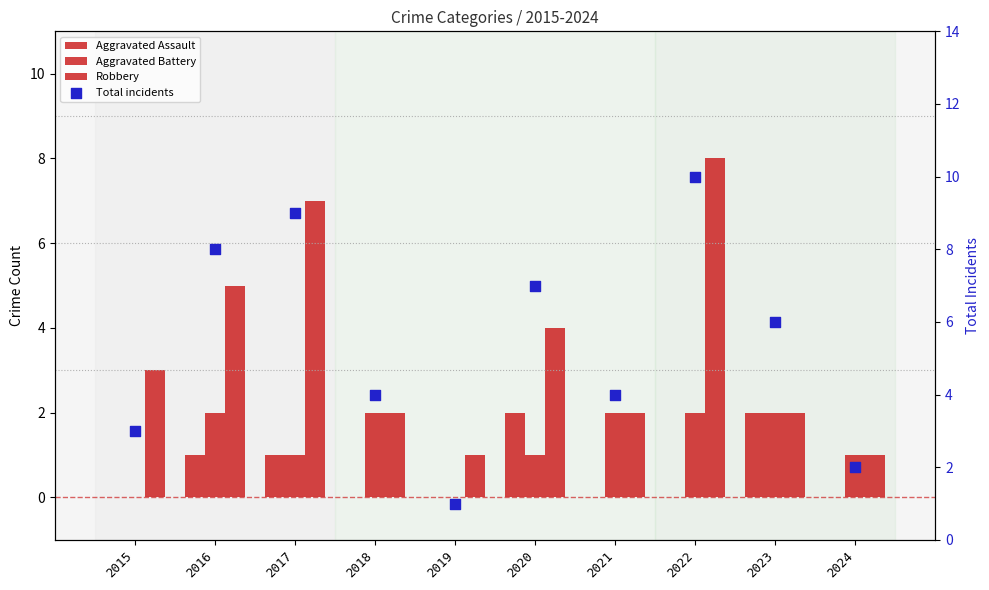

What is the total value across all series at 2020?

14.0